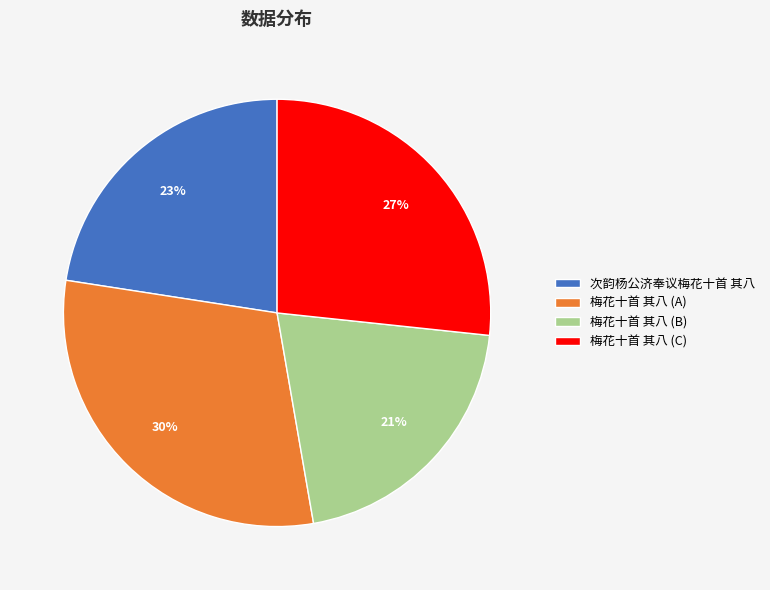

Which category has the smallest portion of the pie?

梅花十首 其八 (B)